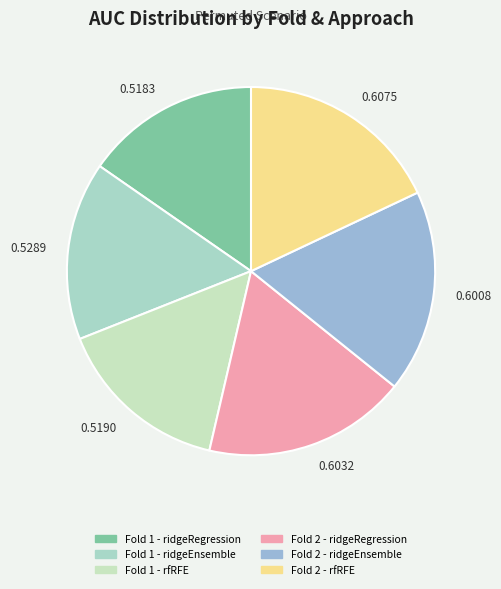

Count the number of slices in the pie.

6